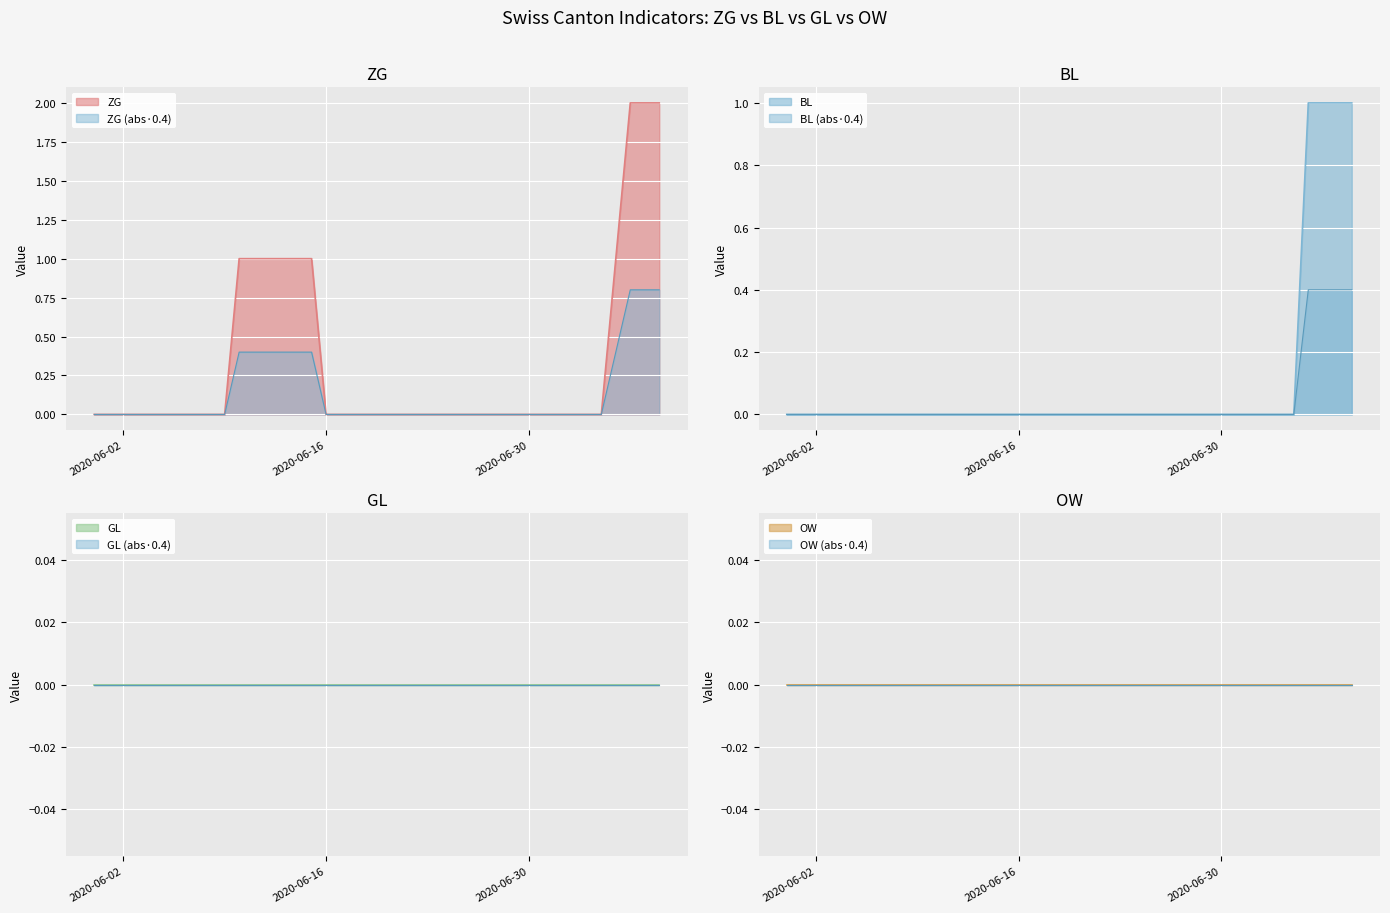

What is the highest value of the ZG series?

2